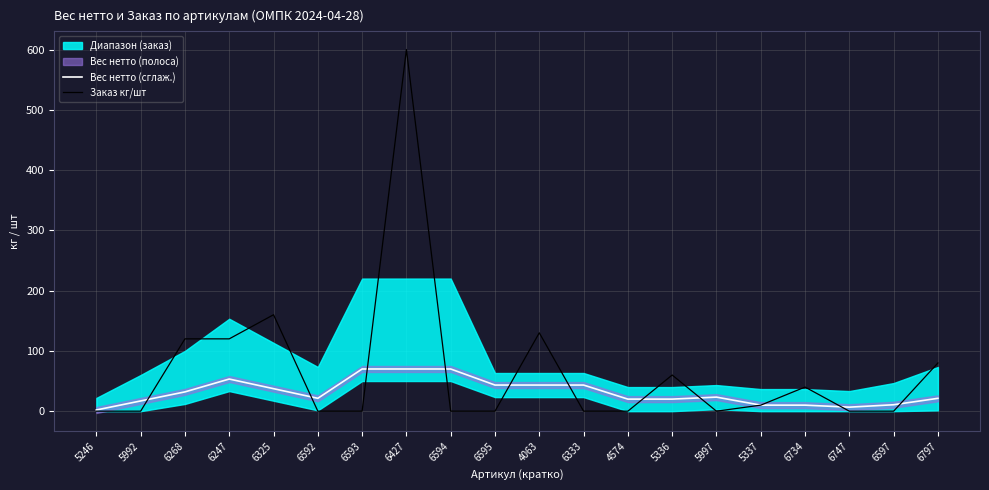

The value of Заказ кг/шт at 5336 is 60.0. True or false?

True